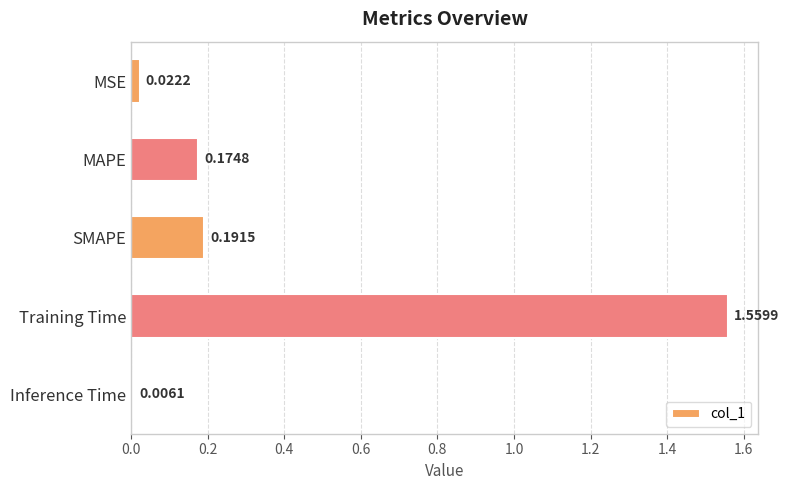

At which category does the chart reach its minimum across all series?

Inference Time